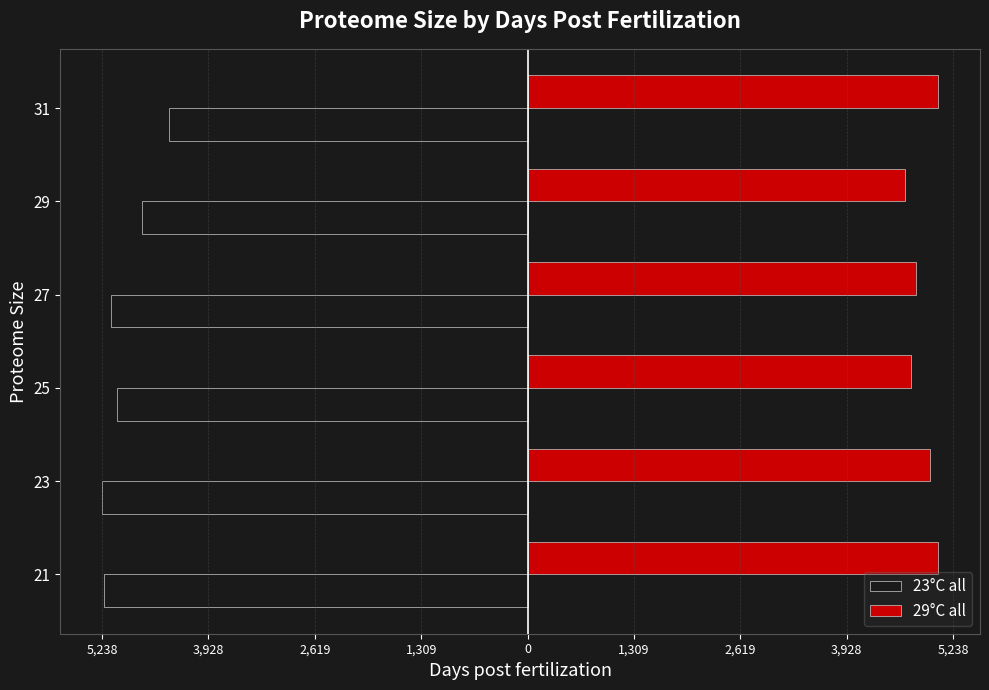

Rank the series by their maximum value, from lowest to highest.

23°C all, 29°C all